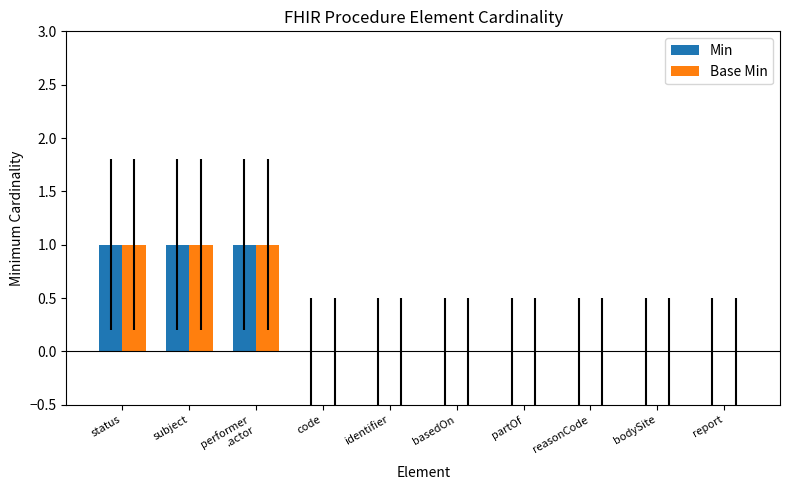

Reading right to left, list all the values displayed in this chart.

Min: 0	0	0	0	0	0	0	1	1	1
Base Min: 0	0	0	0	0	0	0	1	1	1